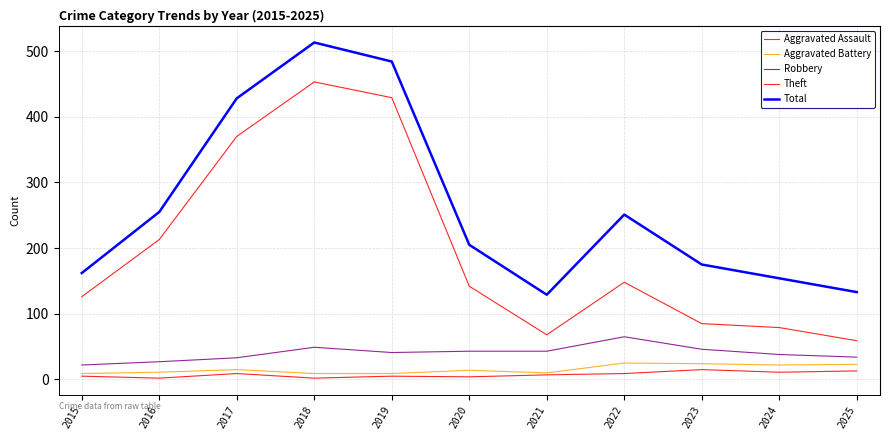

Reading left to right, list all the values displayed in this chart.

Aggravated Assault: 2015=5	2016=2	2017=9	2018=2	2019=5	2020=4	2021=7	2022=9	2023=15	2024=11	2025=13
Aggravated Battery: 2015=9	2016=11	2017=15	2018=9	2019=9	2020=14	2021=10	2022=25	2023=24	2024=22	2025=23
Robbery: 2015=22	2016=27	2017=33	2018=49	2019=41	2020=43	2021=43	2022=65	2023=46	2024=38	2025=34
Theft: 2015=126	2016=213	2017=370	2018=453	2019=429	2020=142	2021=68	2022=148	2023=85	2024=79	2025=59
Total: 2015=162	2016=255	2017=428	2018=513	2019=484	2020=205	2021=129	2022=251	2023=175	2024=154	2025=133